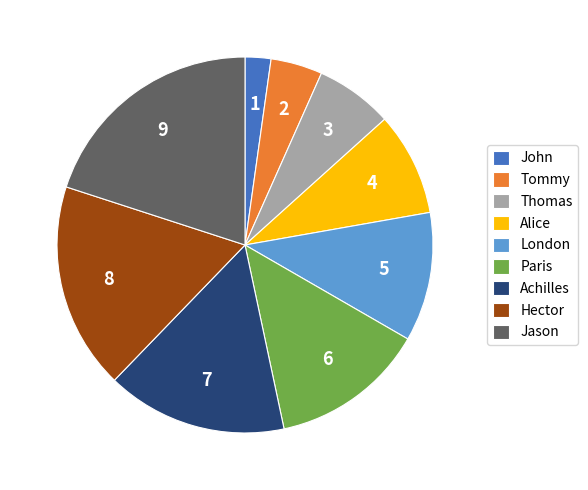

Which category has the smallest portion of the pie?

John